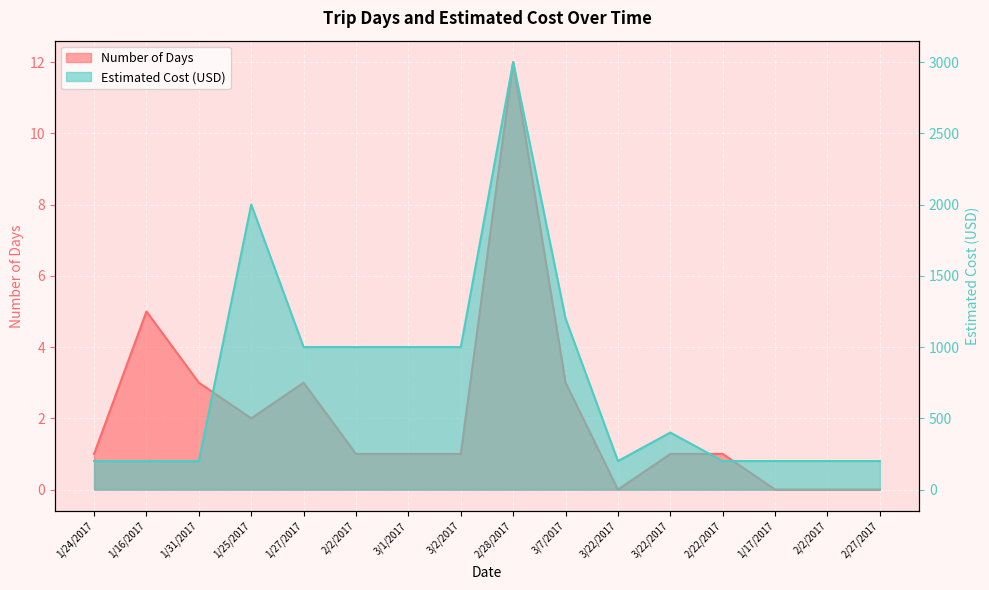

Where is Estimated Cost (USD) nearest to the value 1600?

1/25/2017